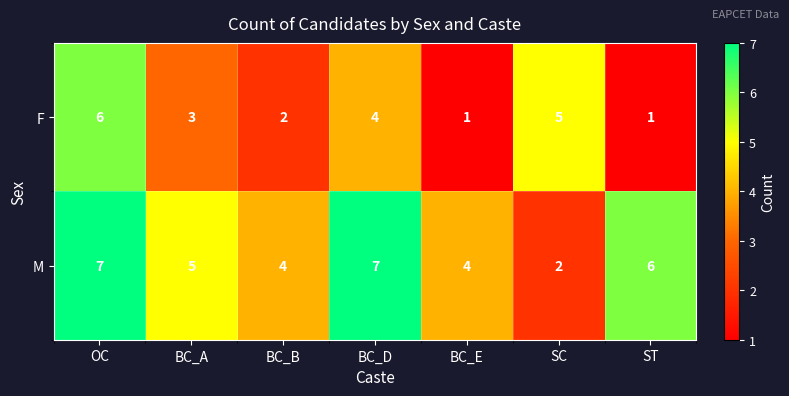

What is the difference between the M values at BC_A and SC?

3